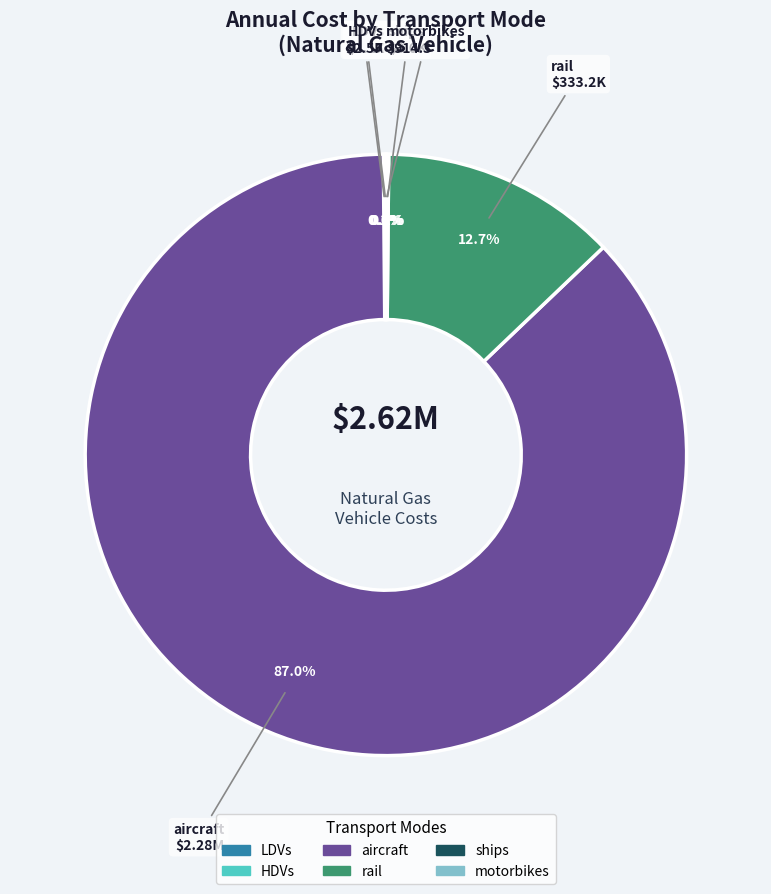

To the nearest percent, what percentage of the pie is rail?

13%